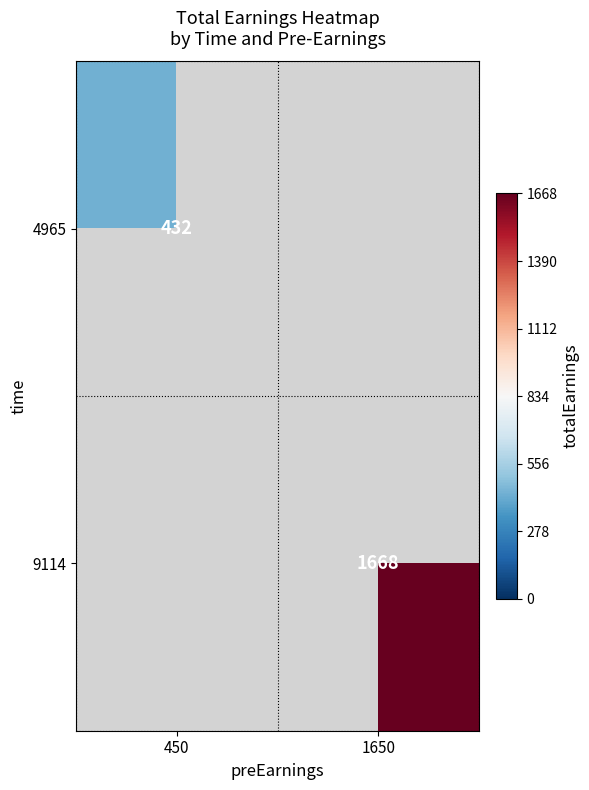

Is the value of 4965 at 450 greater than the value of 9114 at 1650?

No